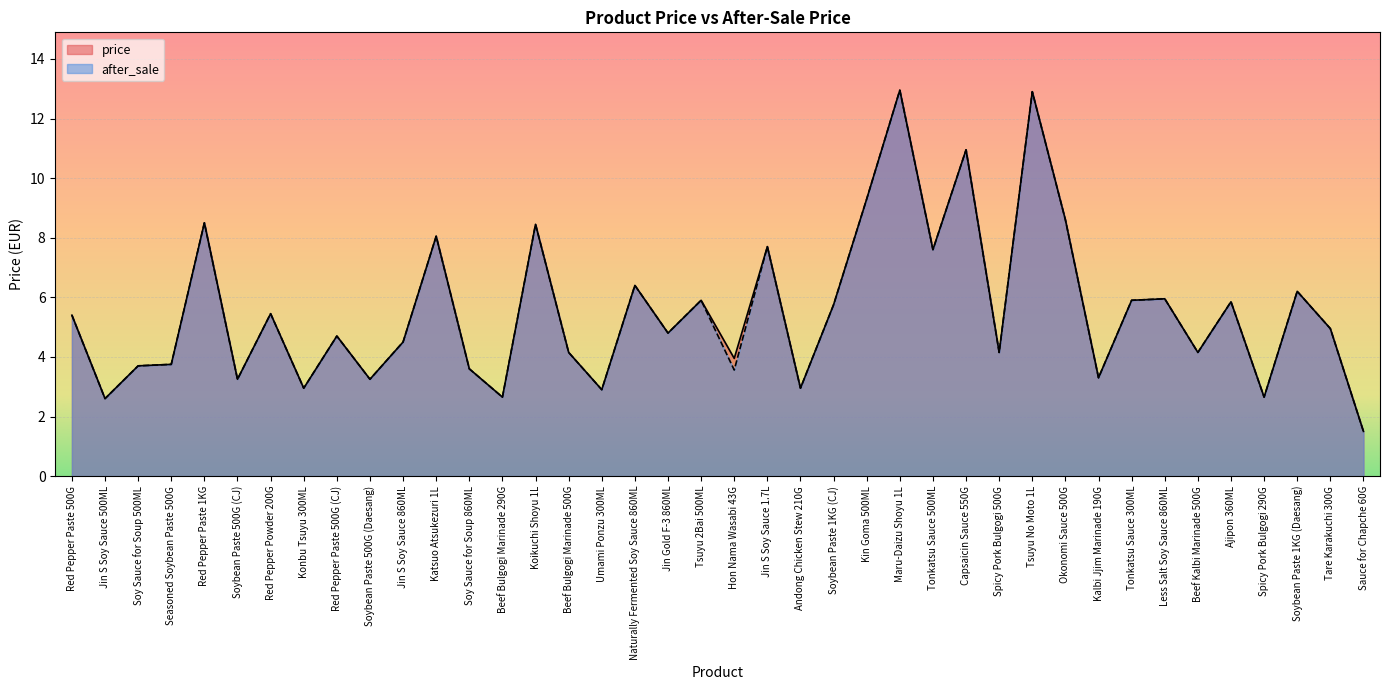

True or false: after_sale and price cross at least once.

False